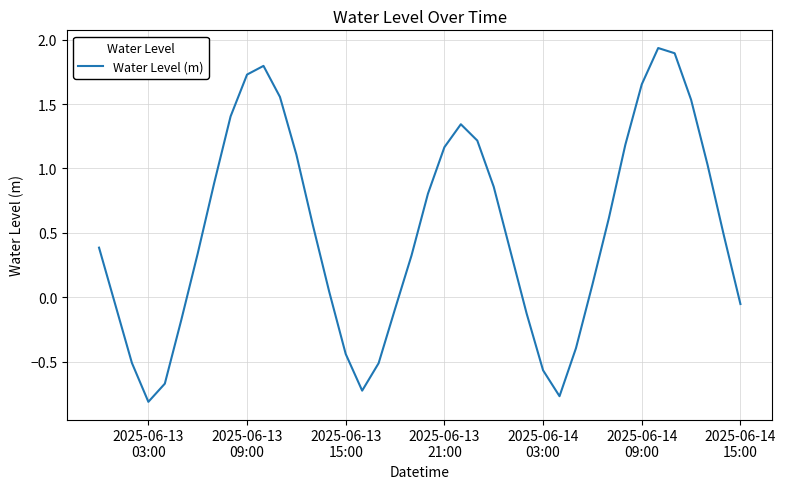

What is the difference between the maximum and minimum values?

2.7